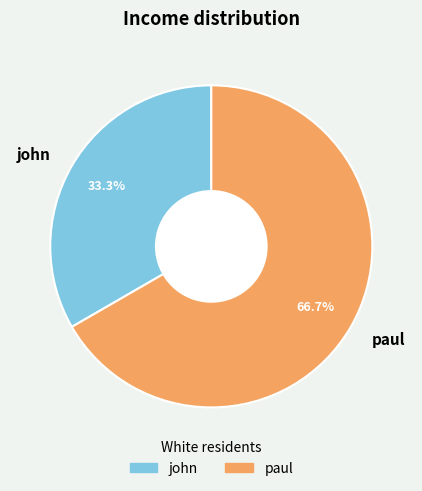

To the nearest percent, what portion does john represent?

33%